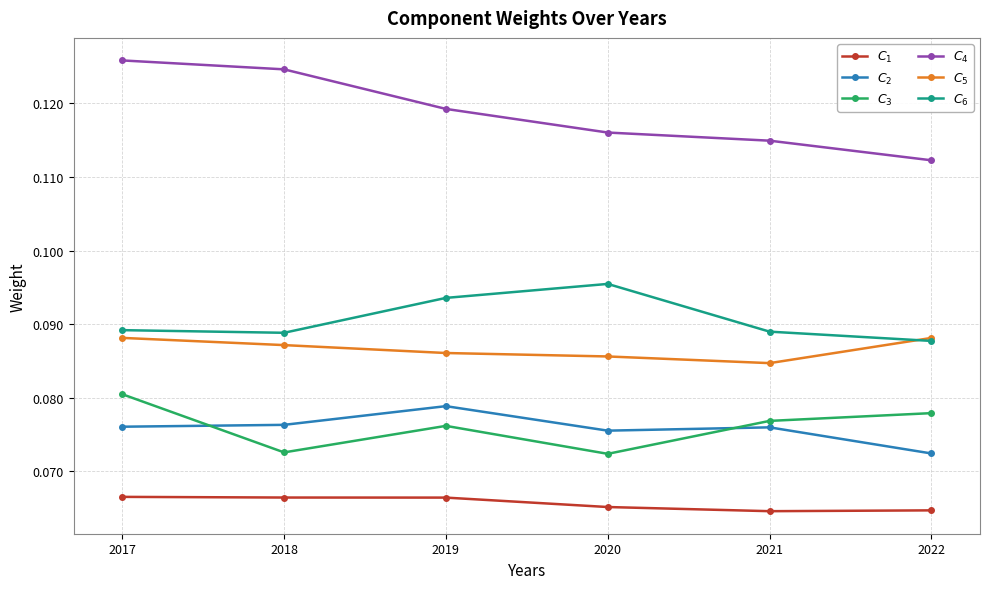

Is the value of $C_{6}$ at 2018 greater than the value of $C_{4}$ at 2022?

No